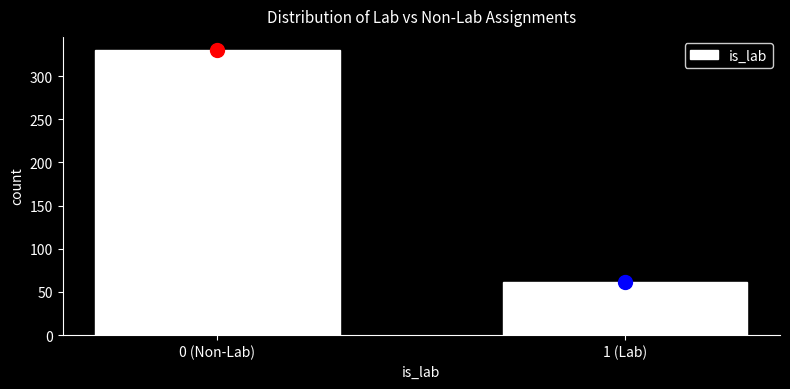

Reading left to right, list all the values displayed in this chart.

330	62